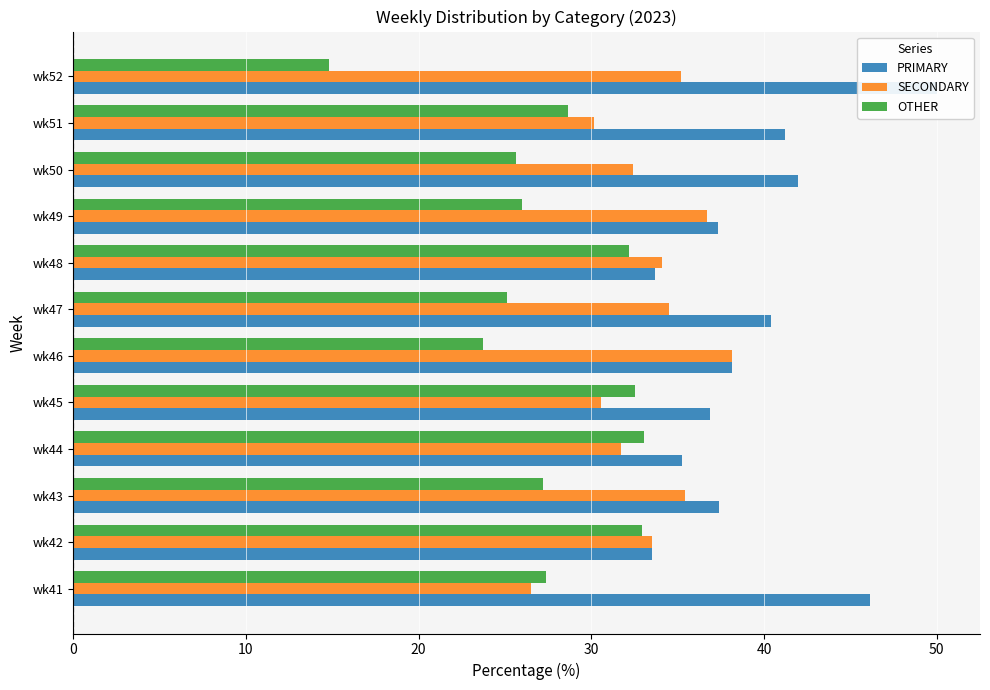

What is the average value of the PRIMARY series?

39.3